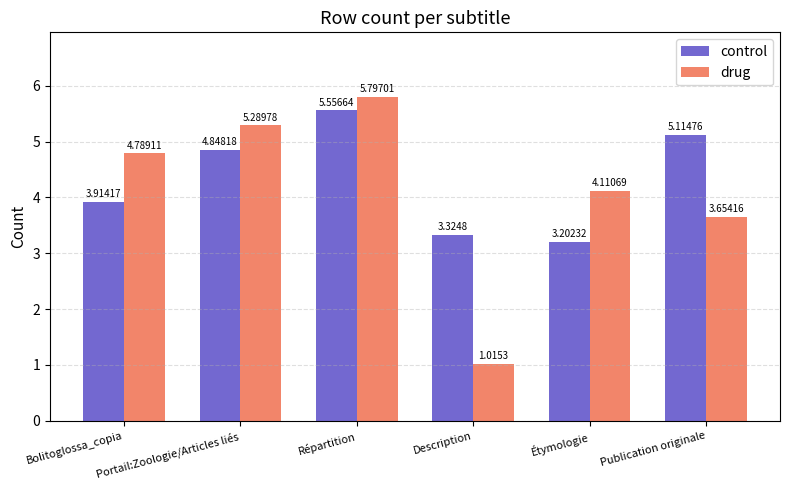

The value of control at Portail:Zoologie/Articles liés is 4.8. True or false?

True